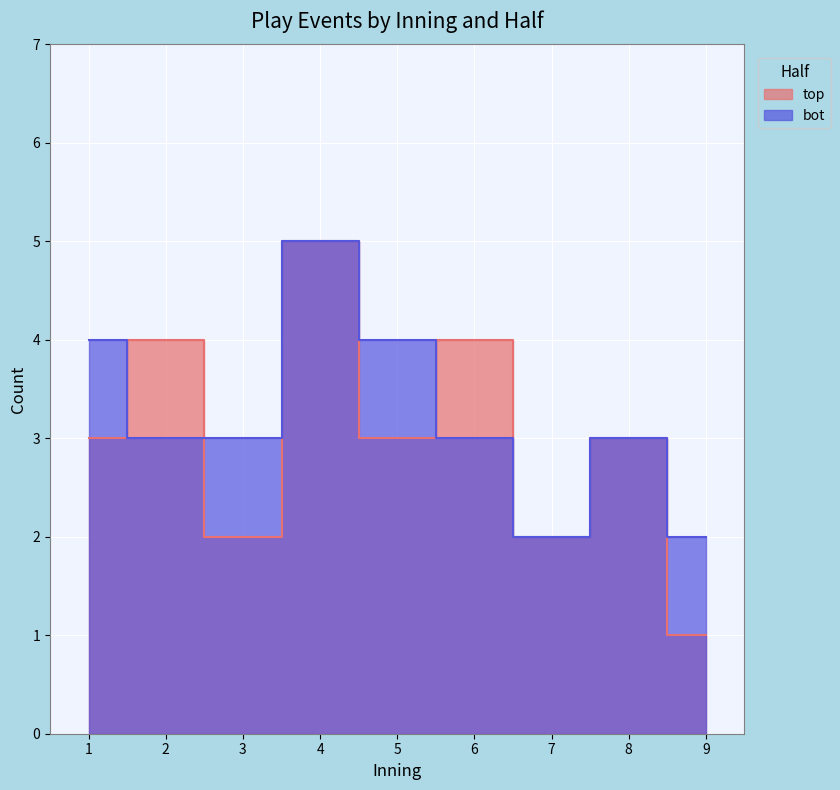

What is the value of the bot point at the 7th from the left?

2